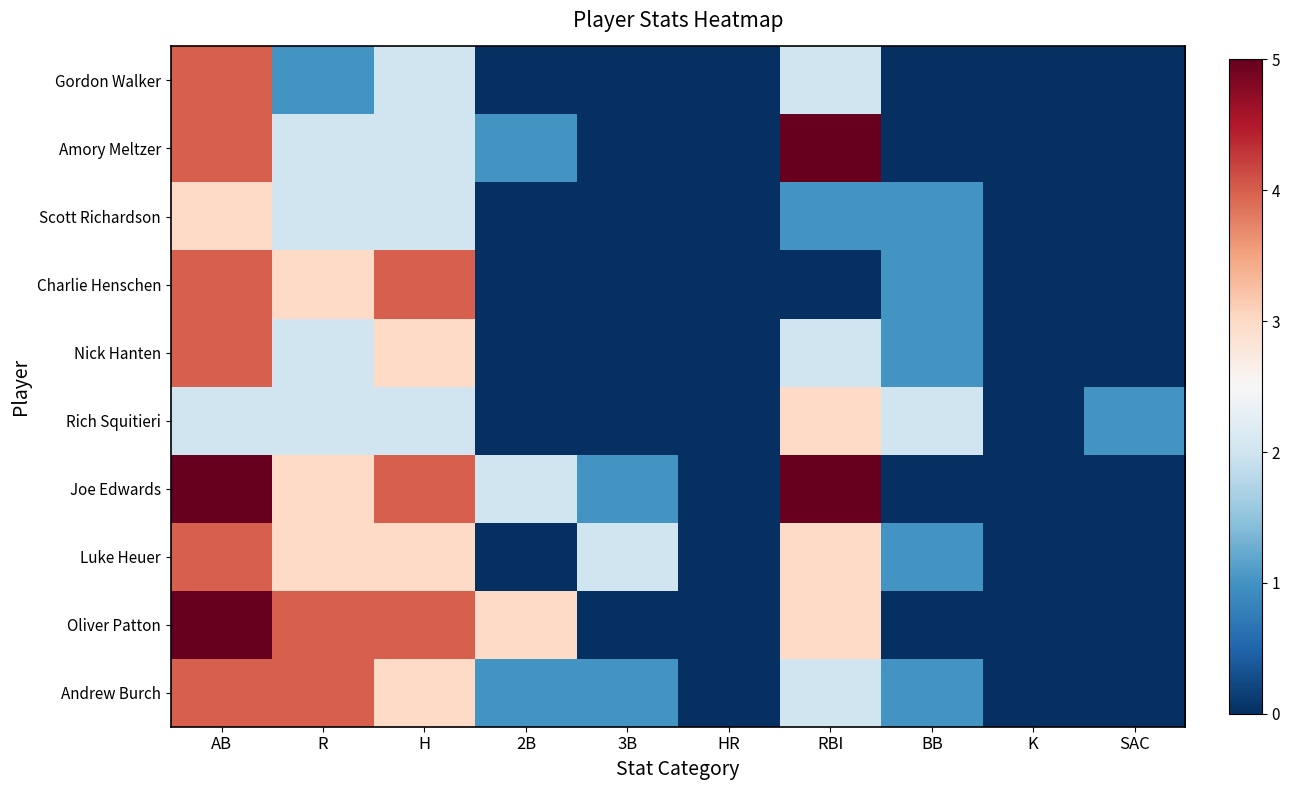

Which category has the lowest value across all series?

HR